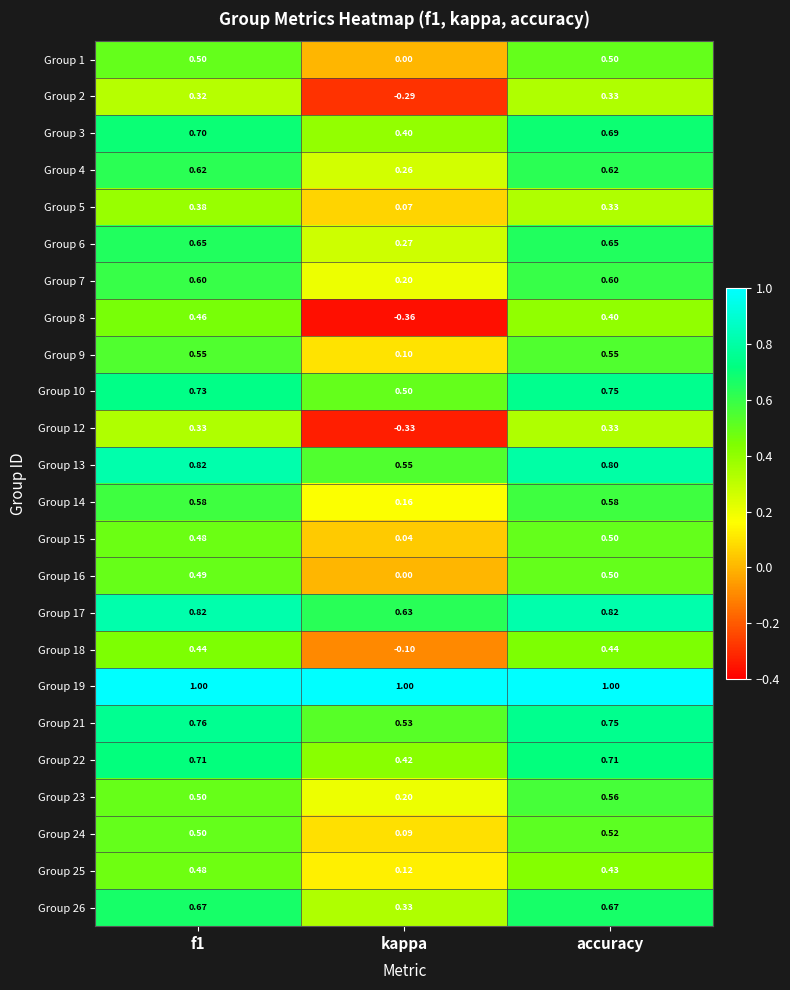

Which category has the highest value in the Group 24 series?

accuracy